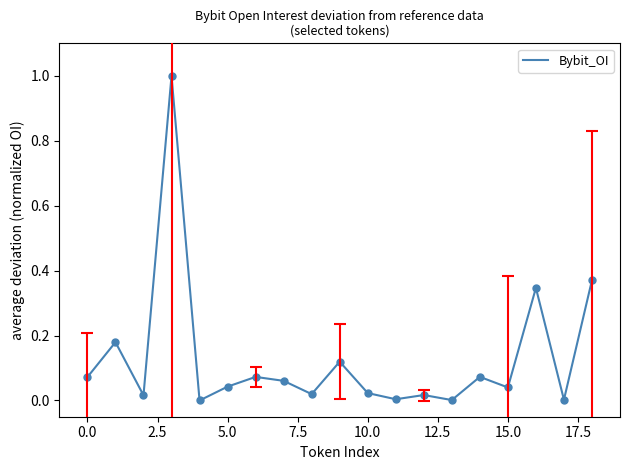

What is the maximum value shown in the chart?

1.0